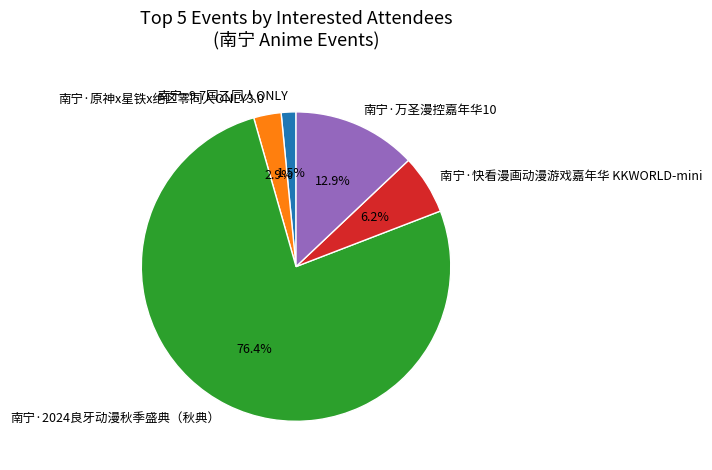

What percentage is the 南宁·2024良牙动漫秋季盛典（秋典） slice, to the nearest percent?

76%